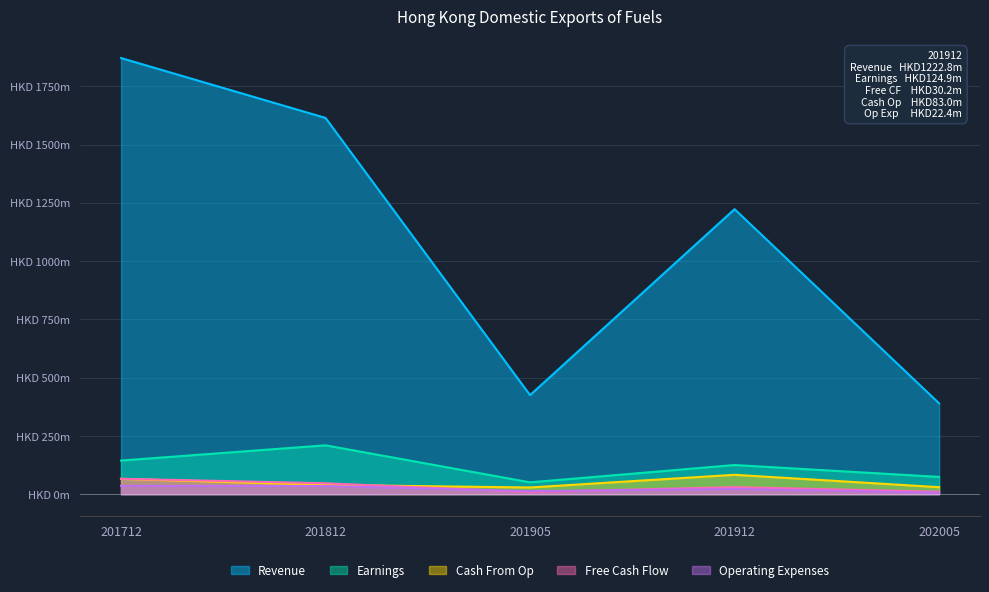

Where is the first local minimum for Earnings?

201905